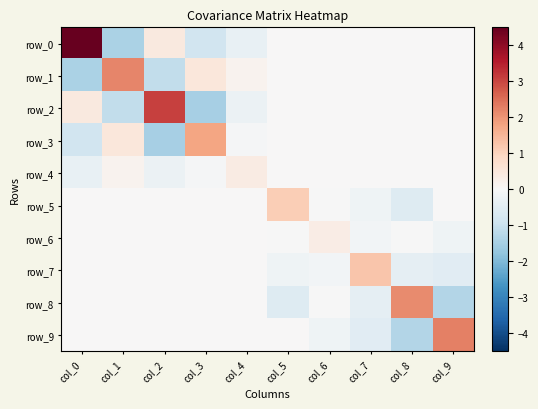

Reading right to left, transcribe all the data shown in this chart.

row_0: col_9=0.0	col_8=0.0	col_7=0.0	col_6=0.0	col_5=0.0	col_4=-0.3	col_3=-0.9	col_2=0.5	col_1=-1.4	col_0=4.5
row_1: col_9=0.0	col_8=0.0	col_7=0.0	col_6=0.0	col_5=0.0	col_4=0.2	col_3=0.5	col_2=-1.1	col_1=2.2	col_0=-1.4
row_2: col_9=0.0	col_8=0.0	col_7=0.0	col_6=0.0	col_5=0.0	col_4=-0.3	col_3=-1.5	col_2=3.1	col_1=-1.1	col_0=0.5
row_3: col_9=0.0	col_8=0.0	col_7=0.0	col_6=0.0	col_5=0.0	col_4=-0.0	col_3=1.8	col_2=-1.5	col_1=0.5	col_0=-0.9
row_4: col_9=0.0	col_8=0.0	col_7=0.0	col_6=0.0	col_5=0.0	col_4=0.4	col_3=-0.0	col_2=-0.3	col_1=0.2	col_0=-0.3
row_5: col_9=0.0	col_8=-0.6	col_7=-0.2	col_6=-0.0	col_5=1.1	col_4=0.0	col_3=0.0	col_2=0.0	col_1=0.0	col_0=0.0
row_6: col_9=-0.2	col_8=-0.0	col_7=-0.1	col_6=0.3	col_5=-0.0	col_4=0.0	col_3=0.0	col_2=0.0	col_1=0.0	col_0=0.0
row_7: col_9=-0.5	col_8=-0.4	col_7=1.2	col_6=-0.1	col_5=-0.2	col_4=0.0	col_3=0.0	col_2=0.0	col_1=0.0	col_0=0.0
row_8: col_9=-1.3	col_8=2.1	col_7=-0.4	col_6=-0.0	col_5=-0.6	col_4=0.0	col_3=0.0	col_2=0.0	col_1=0.0	col_0=0.0
row_9: col_9=2.3	col_8=-1.3	col_7=-0.5	col_6=-0.2	col_5=0.0	col_4=0.0	col_3=0.0	col_2=0.0	col_1=0.0	col_0=0.0